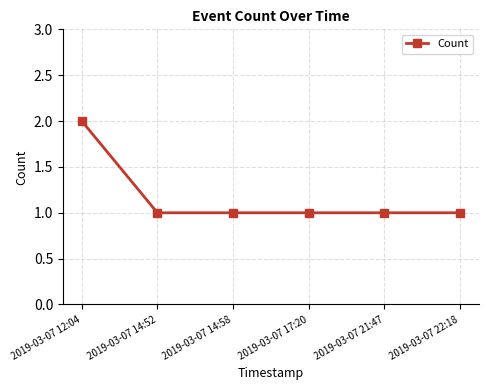

Does the chart display data point markers on the line(s)?

Yes